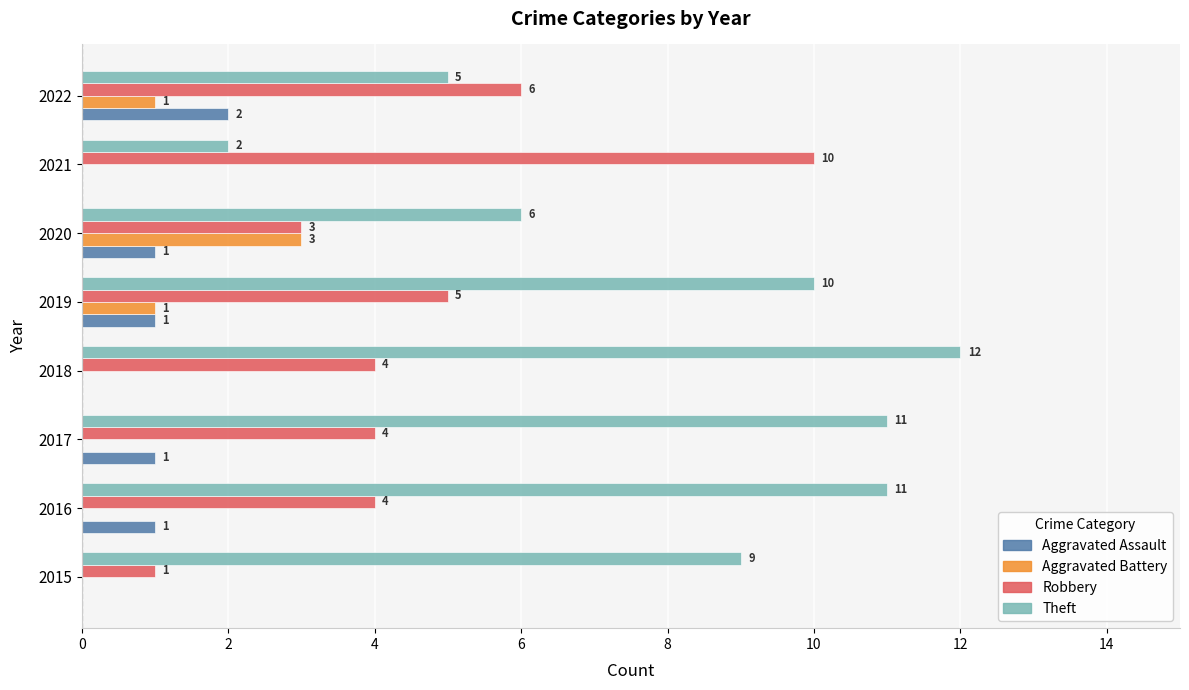

At which category is the sum across all series the highest?

2019